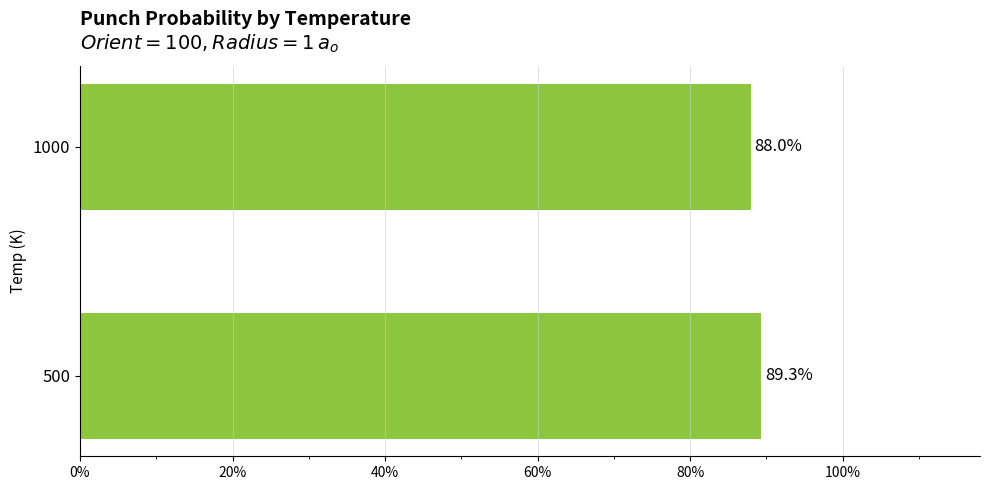

Are the bars horizontal?

Yes